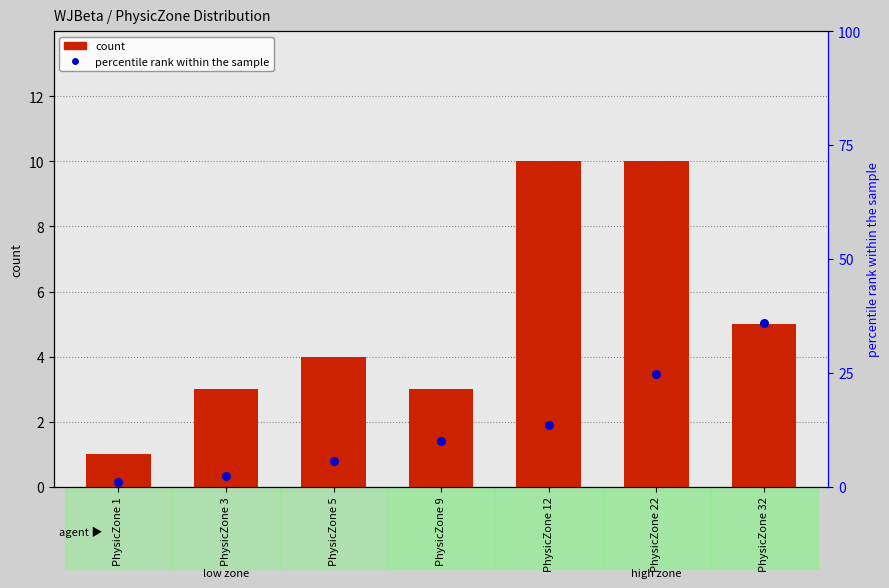

What are all the series names shown in the legend?

count, percentile rank within the sample